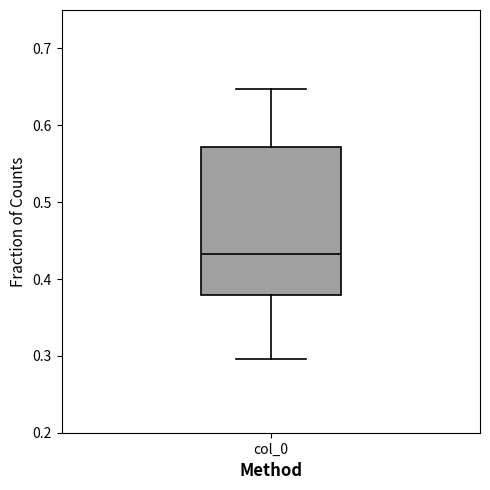

Transcribe this box plot: give where the median line is, the range the box spans, and where the two whiskers end, as read against the y-axis. The values are not printed on the chart, so give them approximately, as read against the axis.

median 0.43, box 0.38 to 0.57, whiskers 0.30 to 0.65